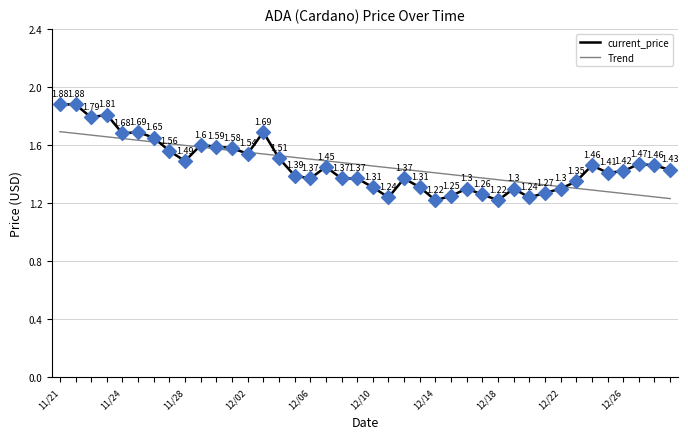

Which series has the largest range (max minus min)?

current_price